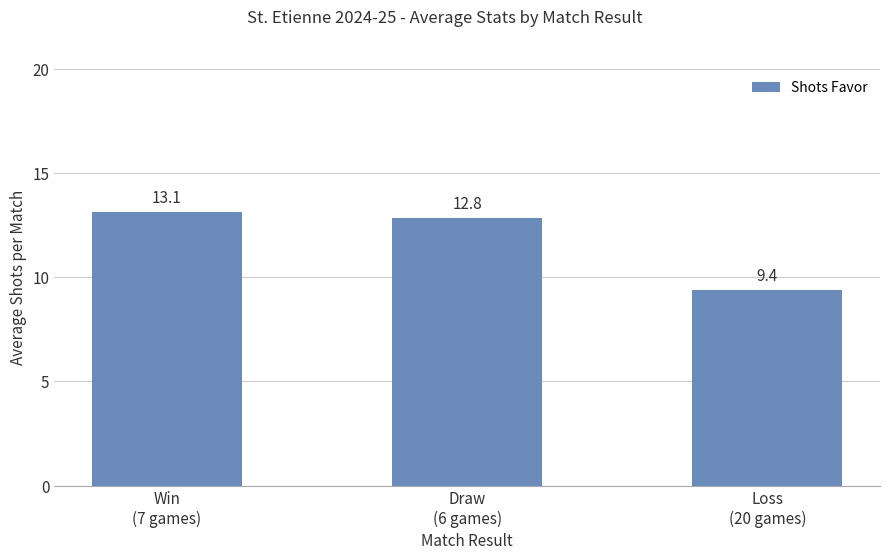

What is the sum of the values at Draw
(6 games) and Win
(7 games)?

26.0